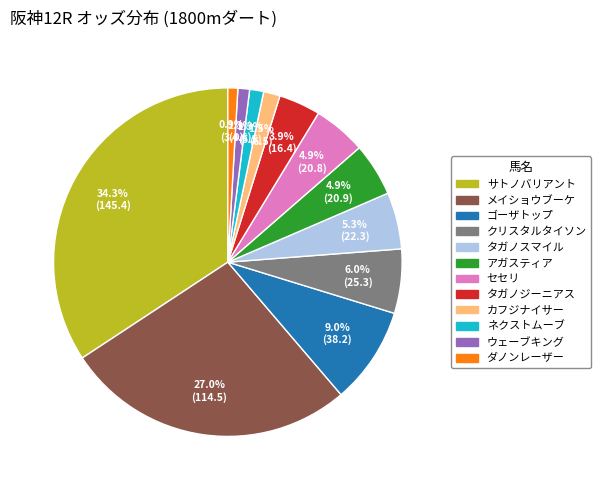

True or false: タガノジーニアス accounts for 4% of the total.

True